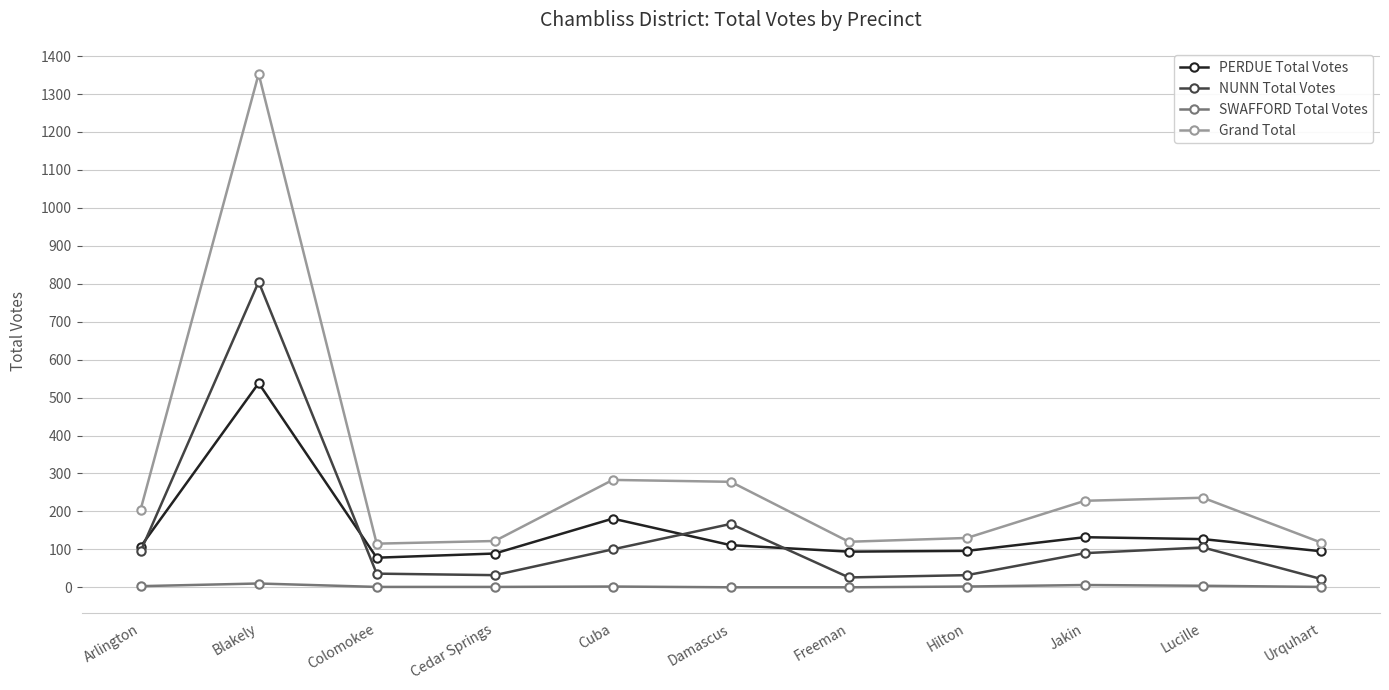

True or false: PERDUE Total Votes has more than 1 interior local peaks.

True